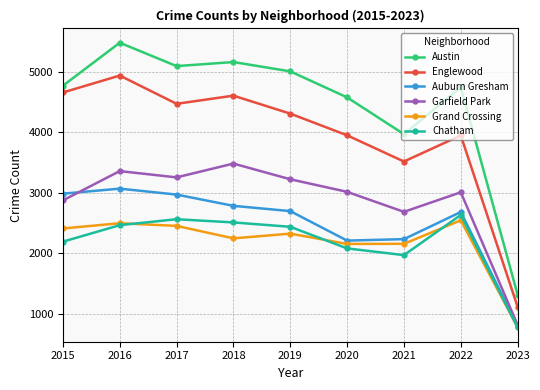

True or false: Garfield Park and Englewood cross at least once.

False